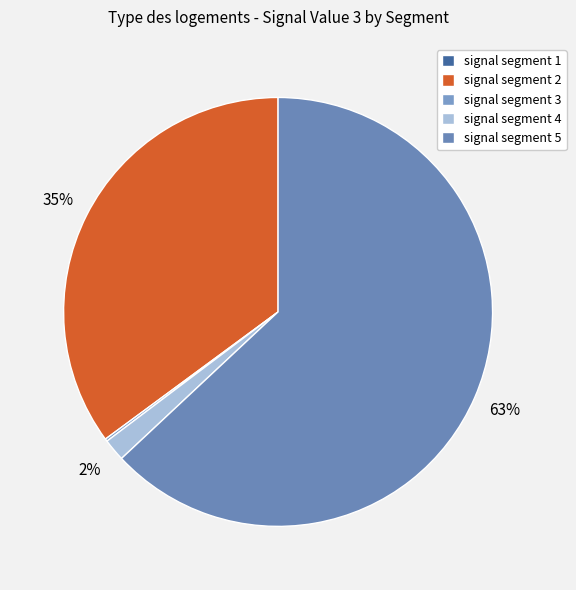

How many segments does this pie chart have?

5